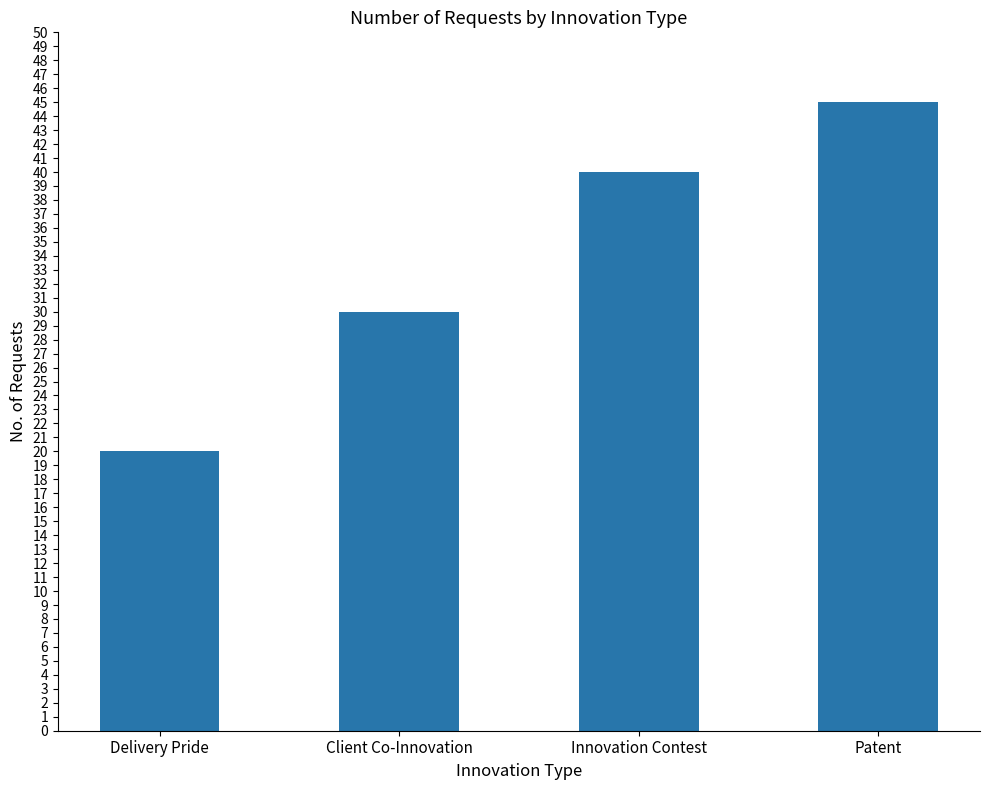

Where is the data nearest to the value 32?

Client Co-Innovation